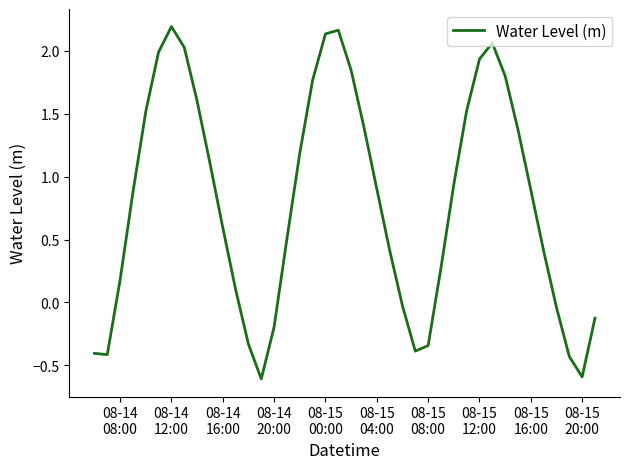

What is the difference between the maximum and minimum values?

2.8